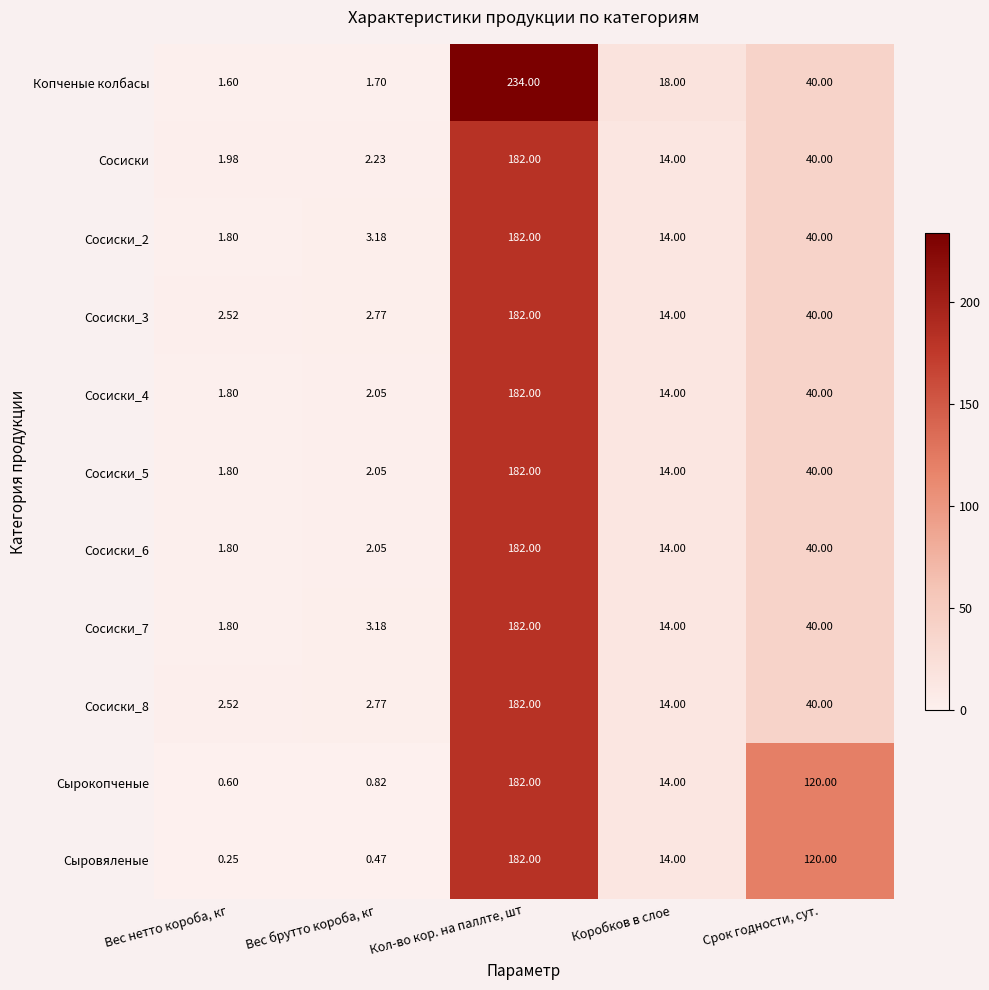

Is the value of Сосиски_3 at Кол-во кор. на паллте, шт greater than the value of Сыровяленые at Вес брутто короба, кг?

Yes